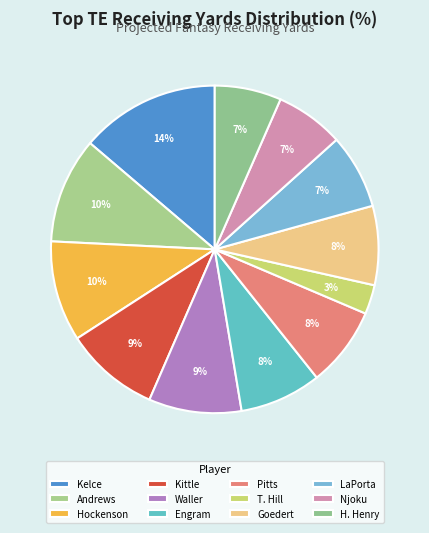

How many slices are in this pie chart?

12